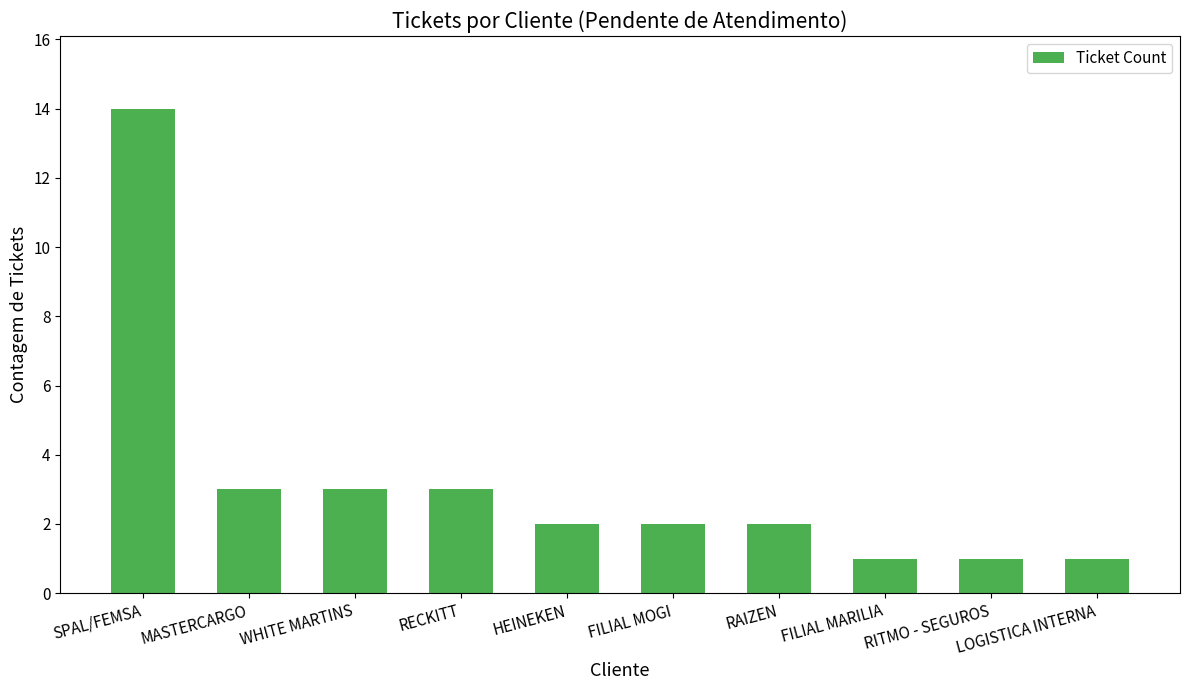

How many categories are shown in the chart?

10